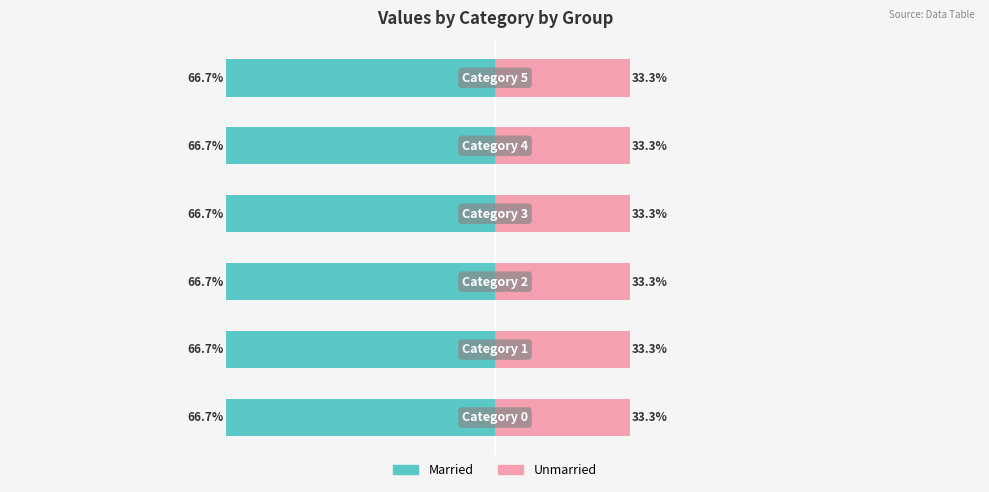

How many bars are there in total?

12